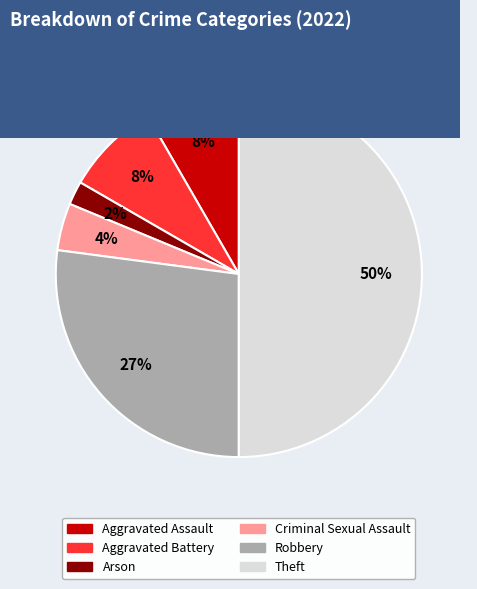

To the nearest percent, what is the average slice percentage?

17%